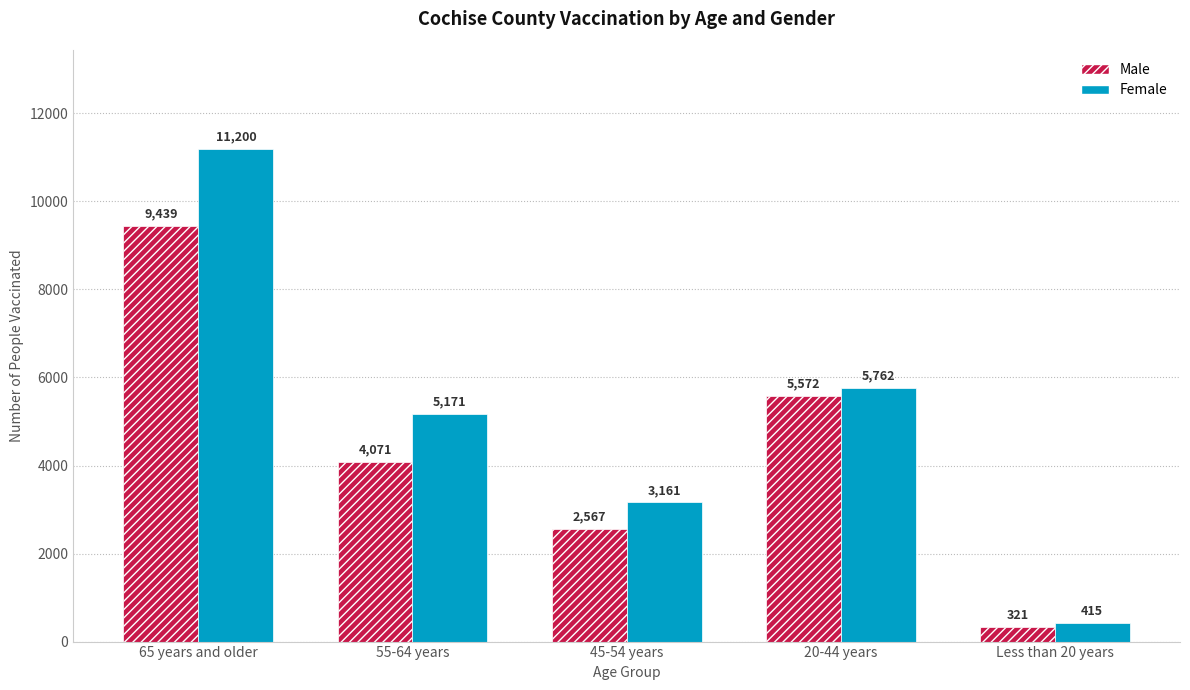

What is the difference between the highest and lowest values at Less than 20 years?

94